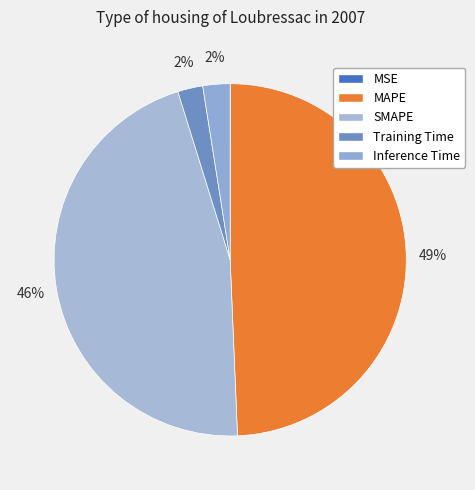

The Training Time slice represents 1% of the pie. True or false?

False